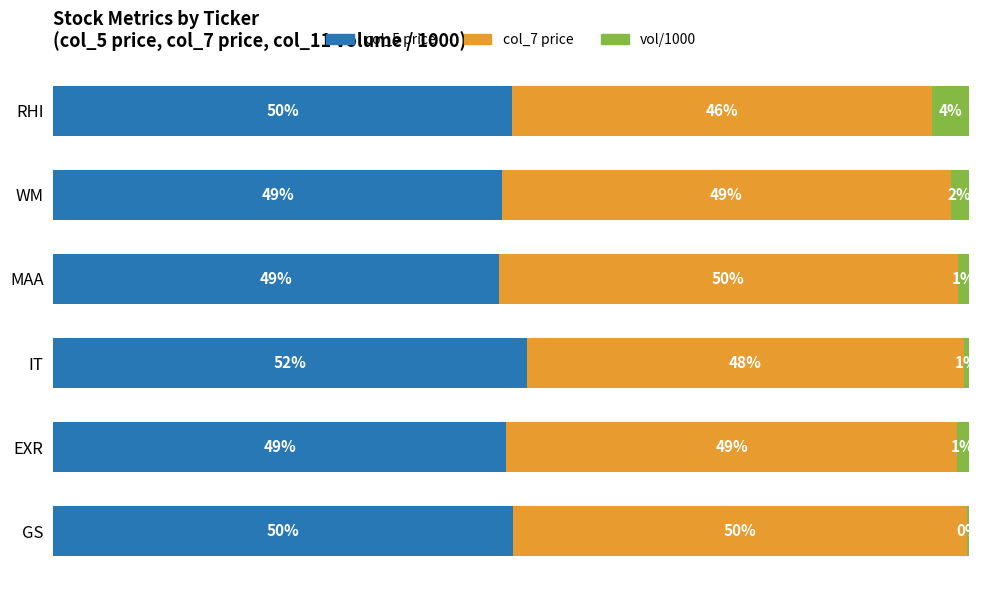

At which label does col_5 price reach its peak?

IT